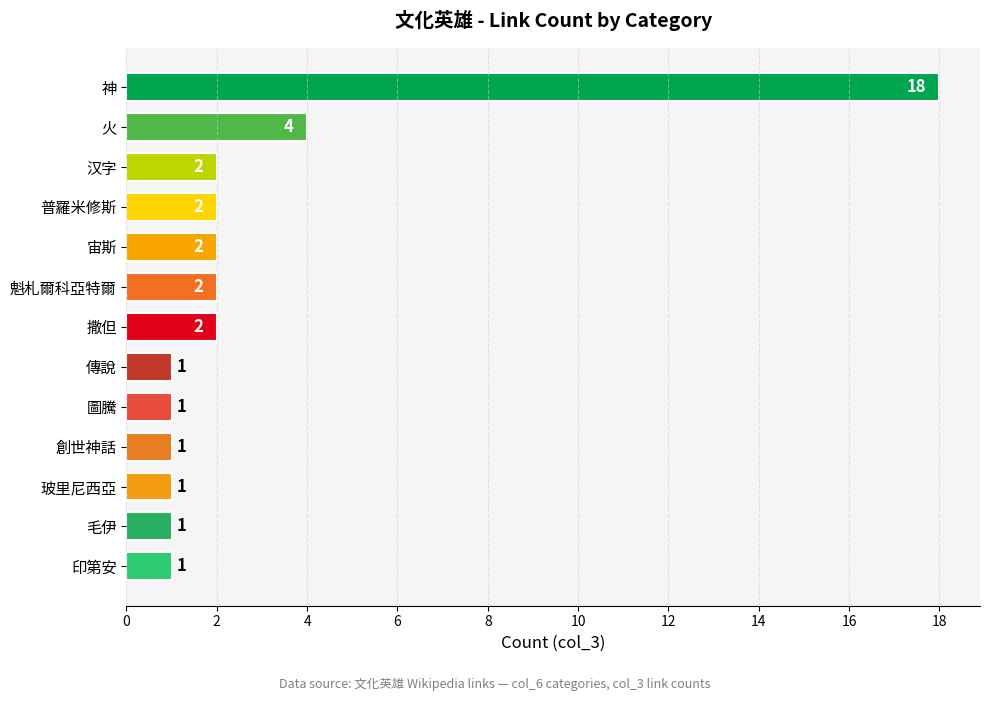

Count the number of data series in this chart.

1